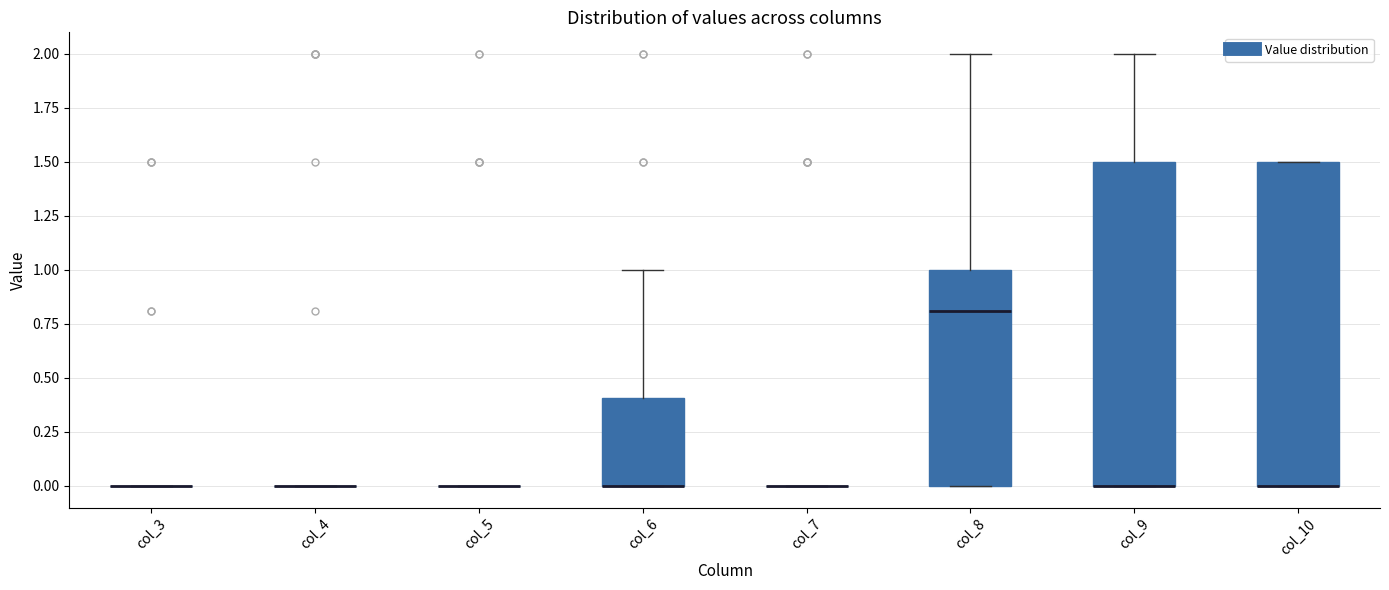

Where is the lower edge of the box for col_8 on the y-axis? The values are not printed on the chart, so give them approximately, as read against the axis.

0.0